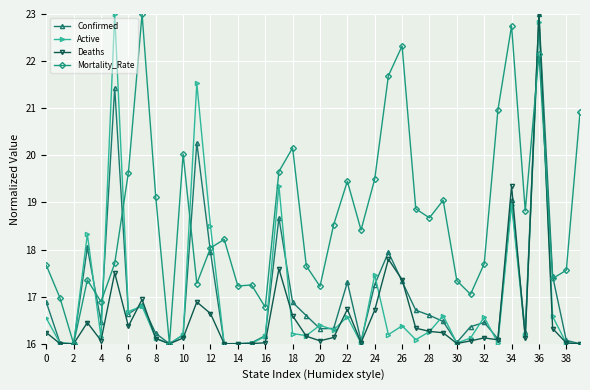

Which series has the largest total across all categories?

Mortality_Rate